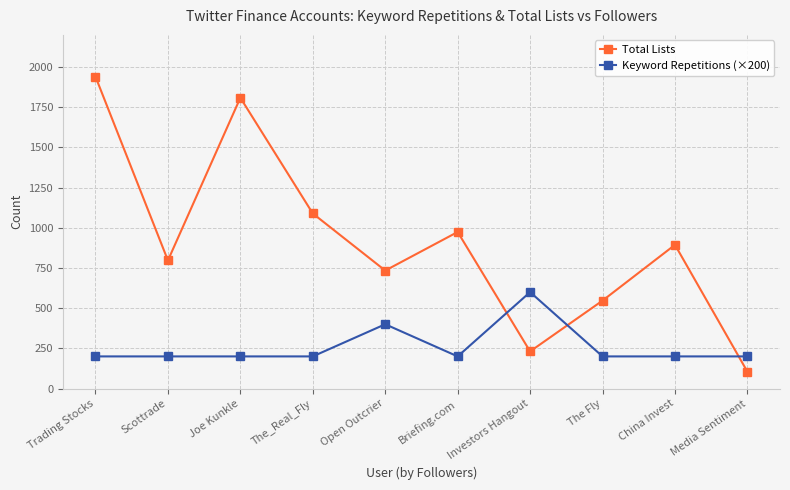

What is the lowest value of the Keyword Repetitions (×200) series?

200